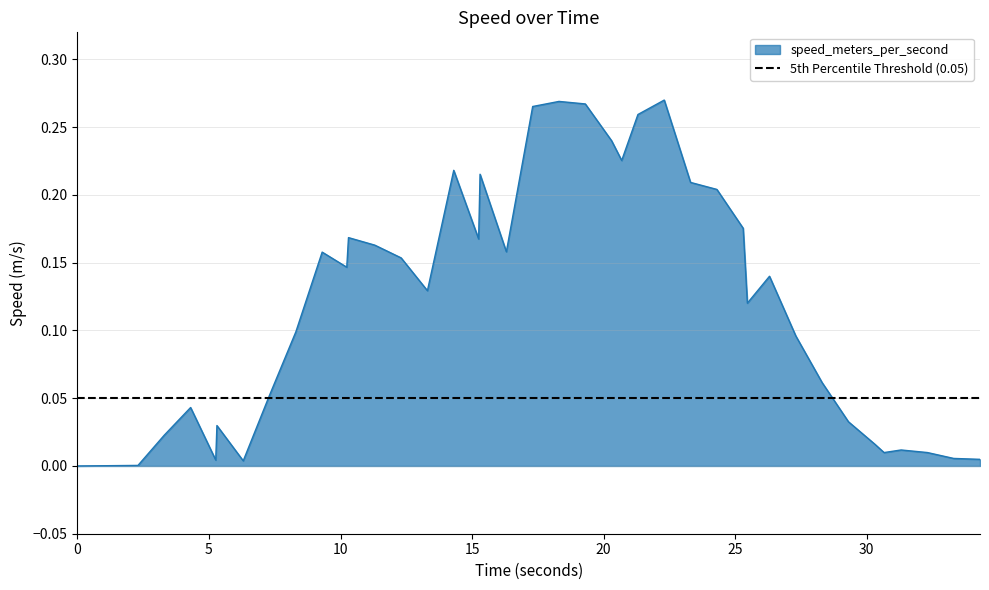

Count the number of data series in this chart.

1